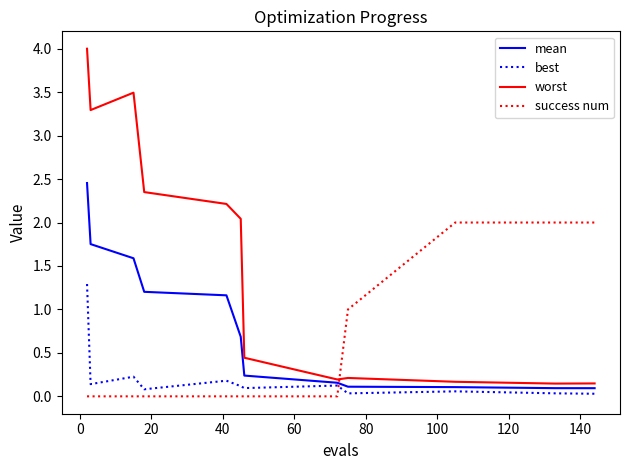

Which series has the widest spread of values?

worst